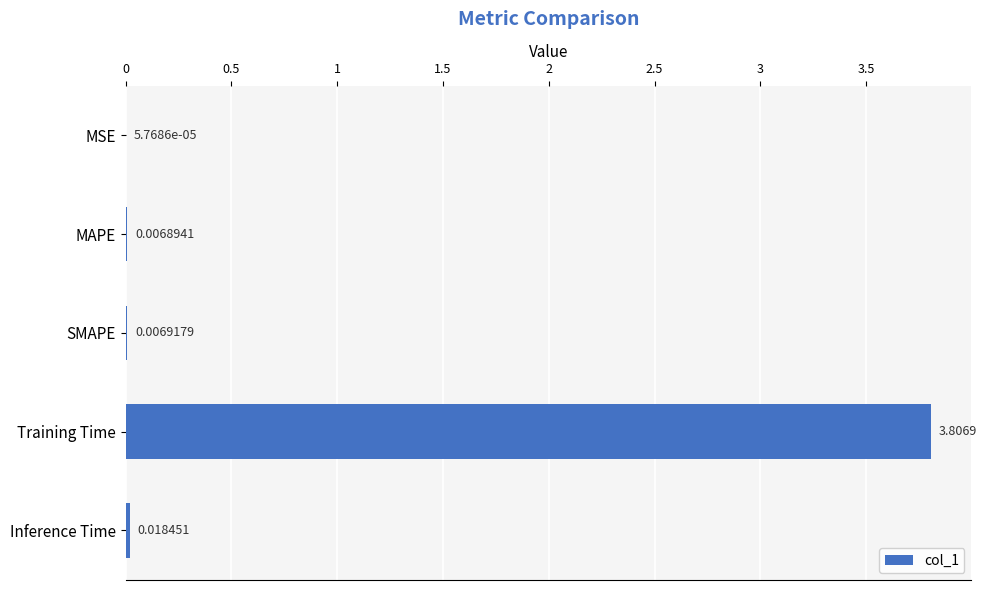

Where is the data nearest to the value 1?

Inference Time